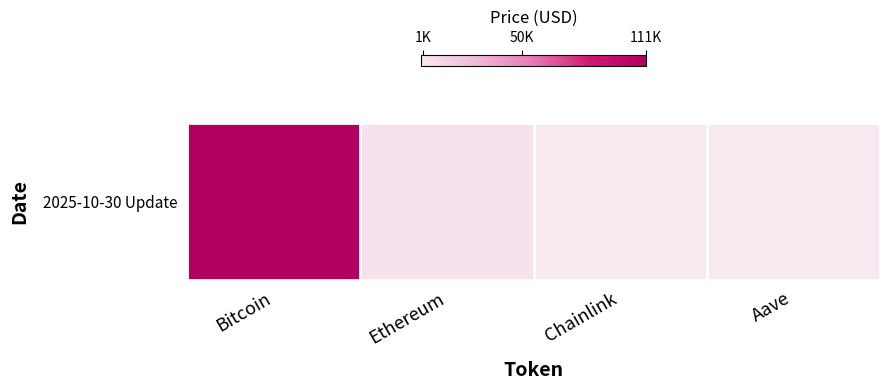

True or false: the data shows 6842.2 at Ethereum.

False